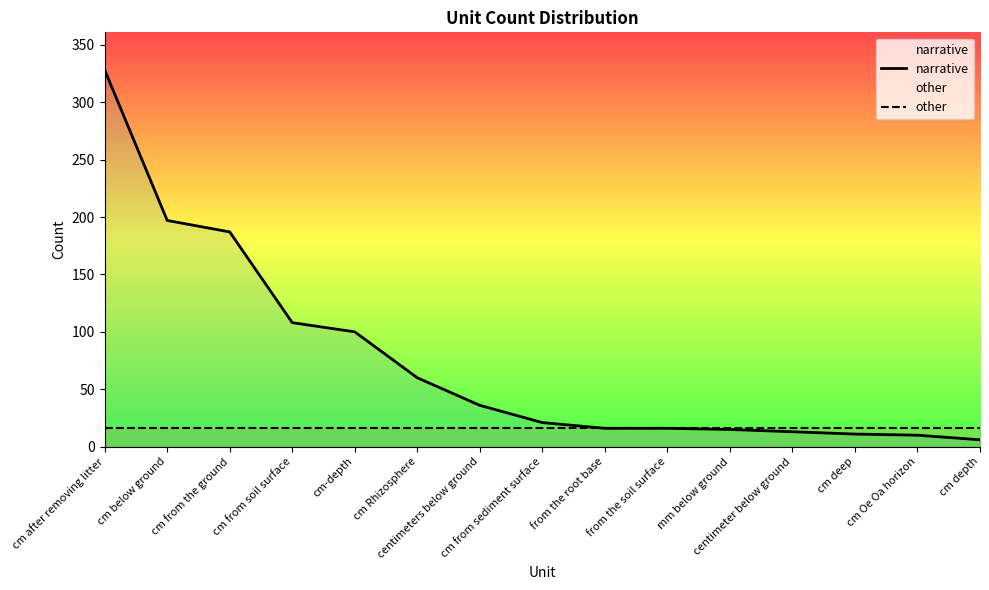

What is the value of the other point at the 8th from the left?

16.4